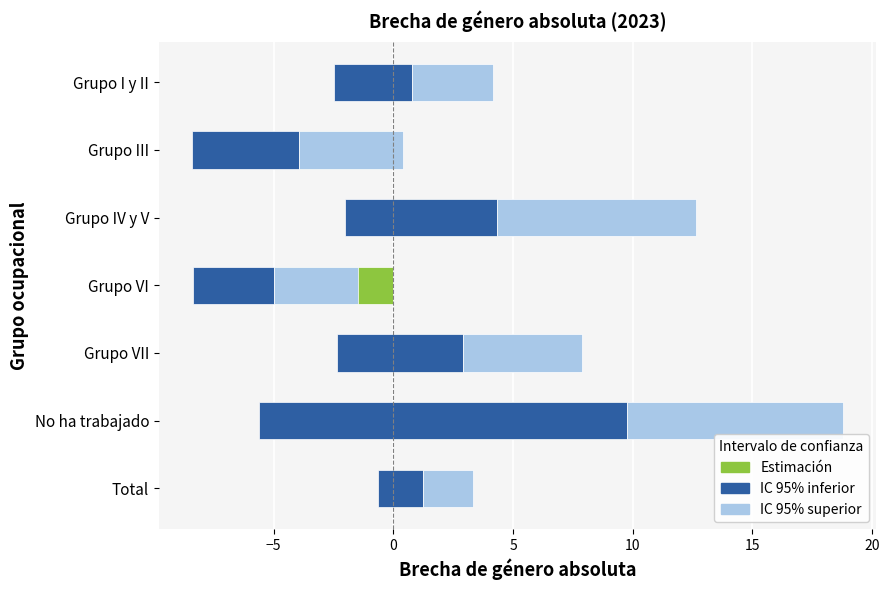

What are all the series names shown in the legend?

Estimación, IC 95% inferior, IC 95% superior